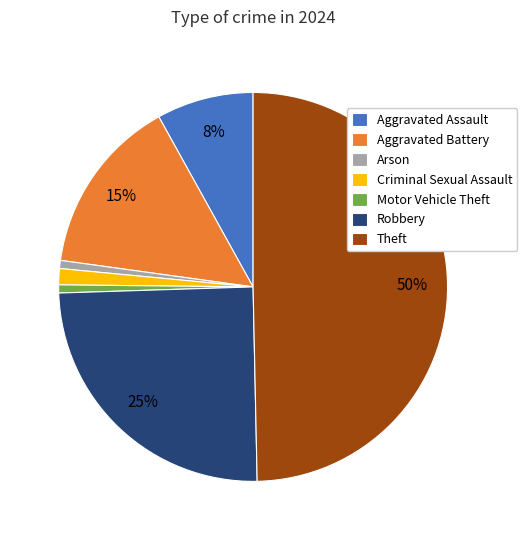

How many segments does this pie chart have?

7